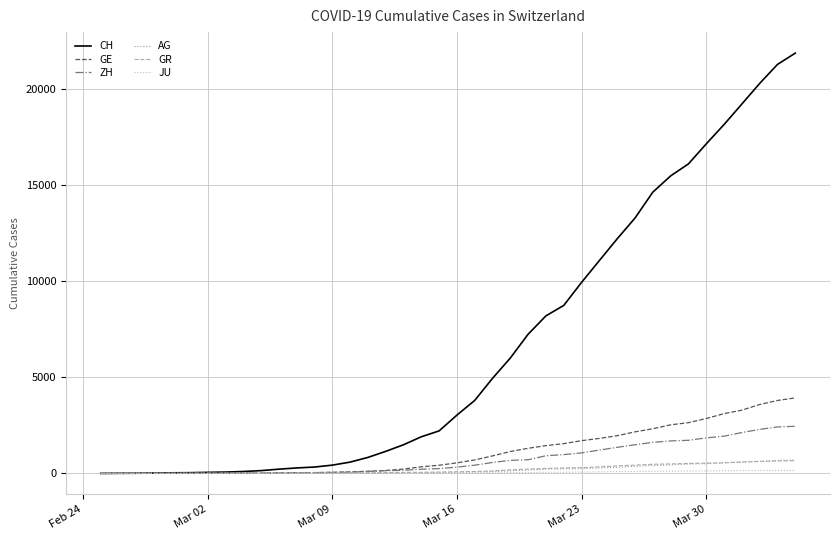

Does the chart display data point markers on the line(s)?

No